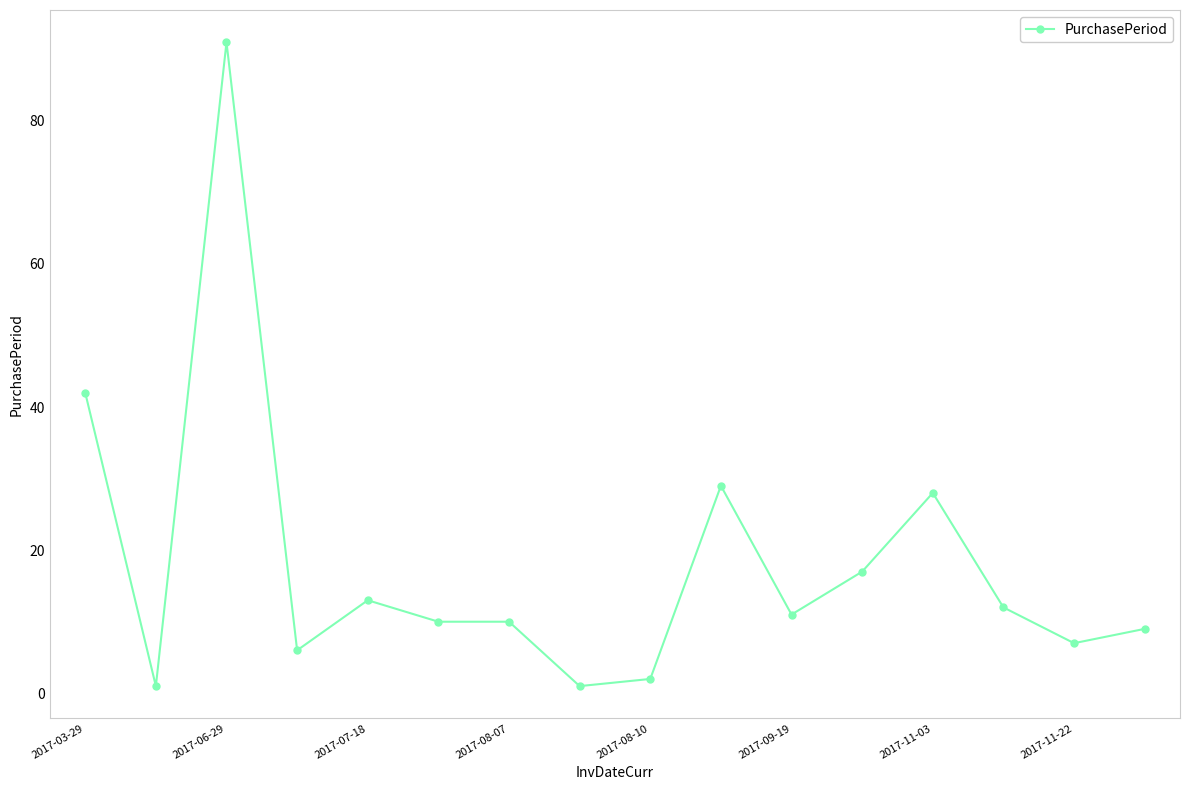

True or false: there are more than 2 points higher than both neighbors.

True